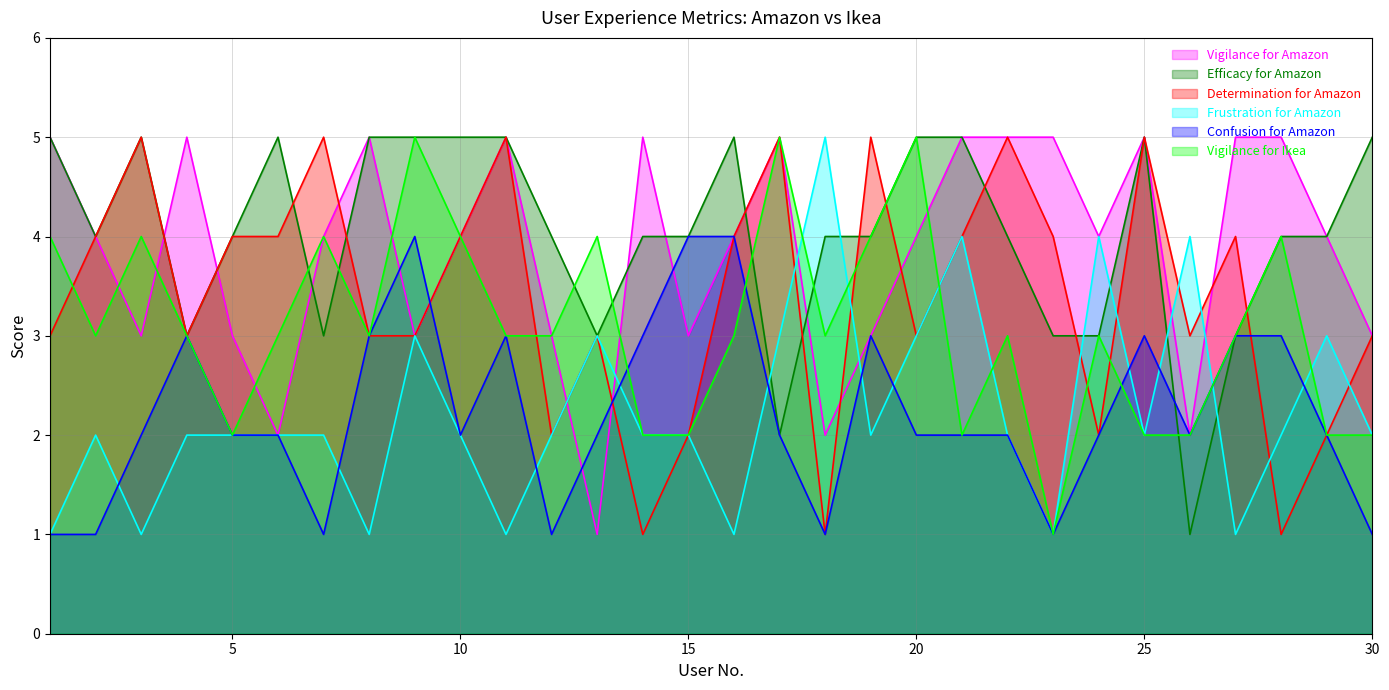

What value does the Vigilance for Amazon series have at 23?

5